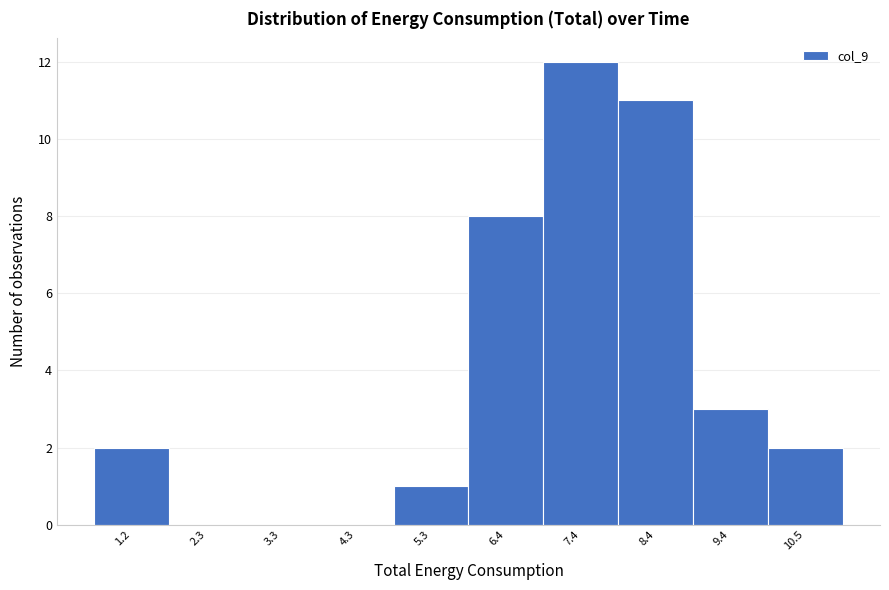

Reading left to right, list all the values displayed in this chart.

1.2=2	2.3=0	3.3=0	4.3=0	5.3=1	6.4=8	7.4=12	8.4=11	9.4=3	10.5=2